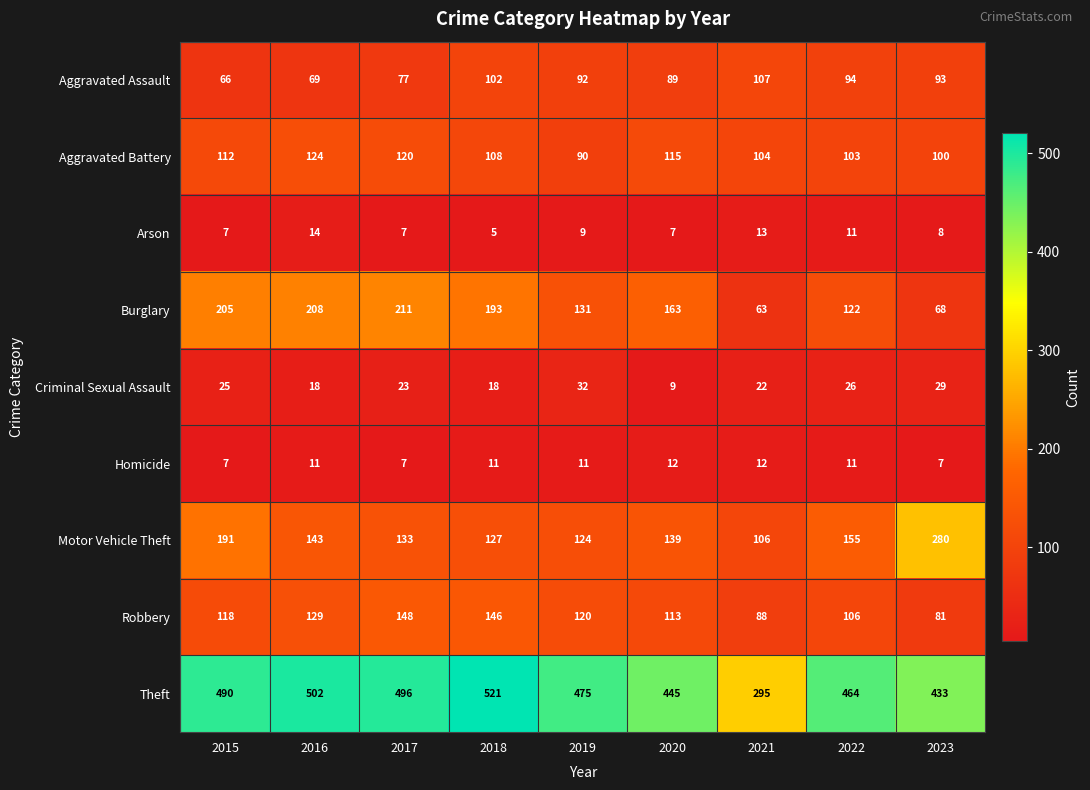

Which label corresponds to the smallest value in the chart?

2018